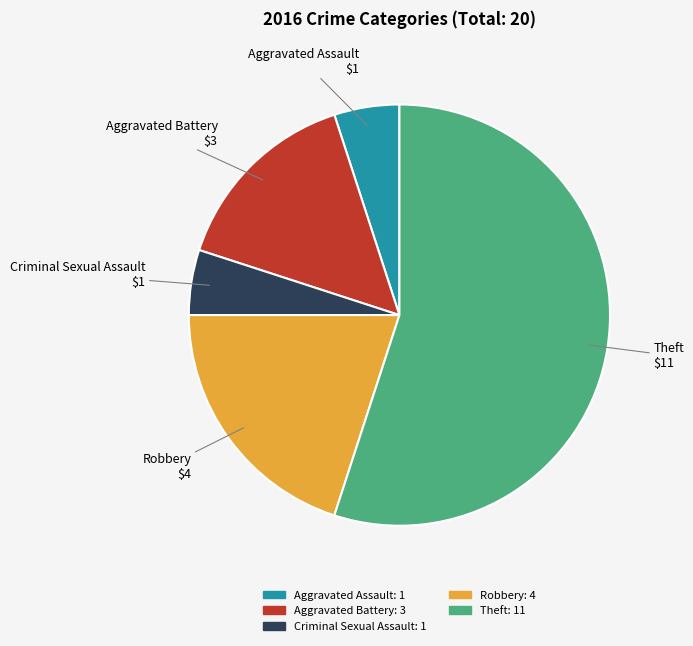

Is the sum of Robbery and Aggravated Assault greater than half?

No